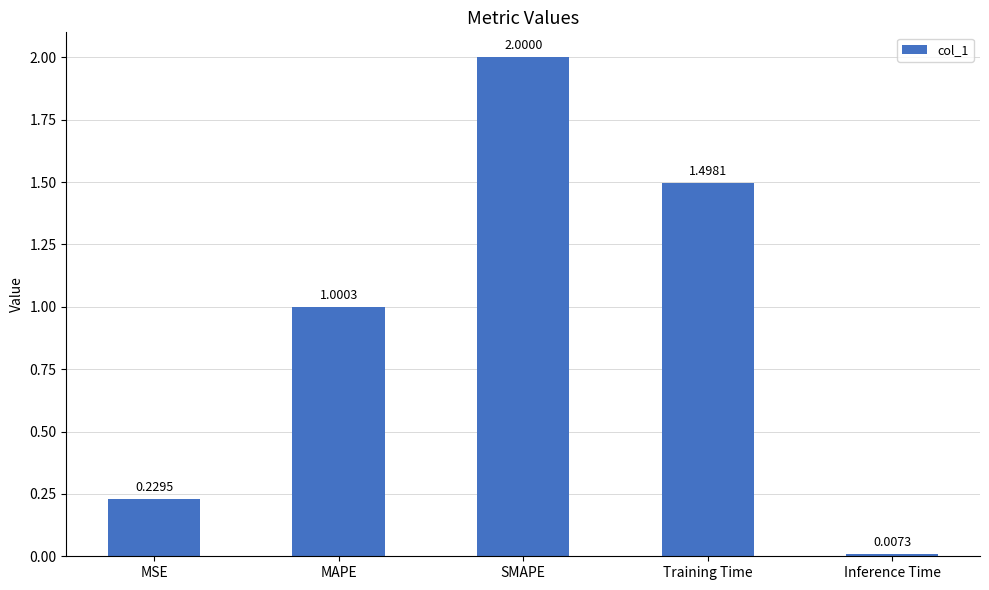

What is the difference between the second highest and minimum values?

1.5